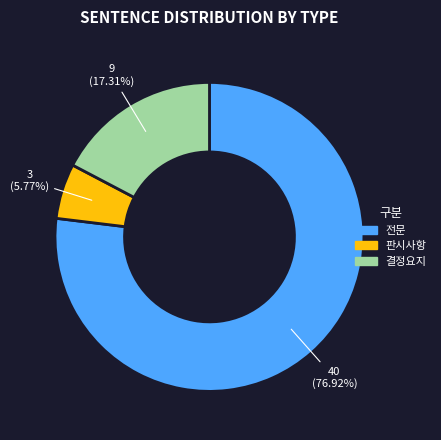

To the nearest percent, what is the combined percentage of 판시사항 and 전문?

83%